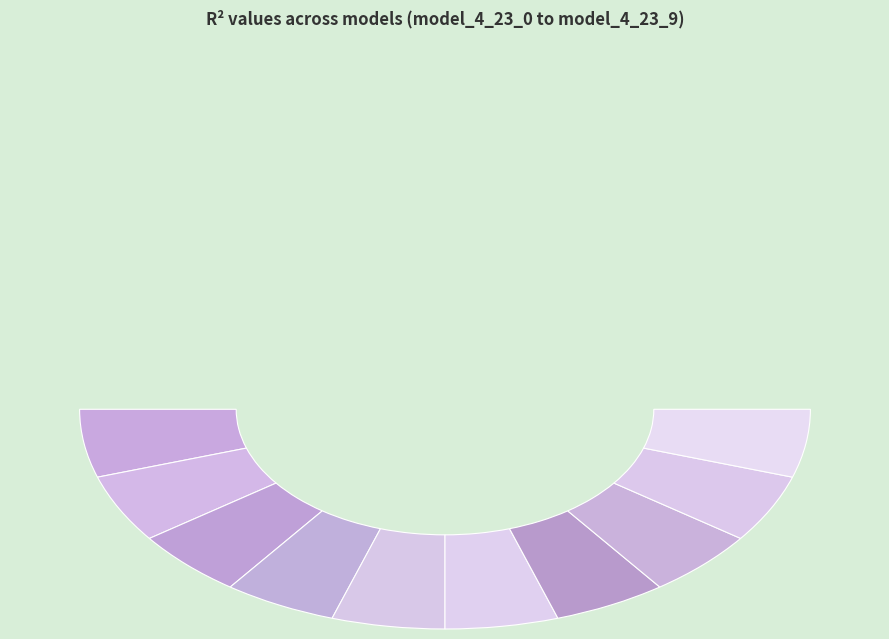

To the nearest percent, what is the combined percentage of model_4_23_4 and model_4_23_0?

20%